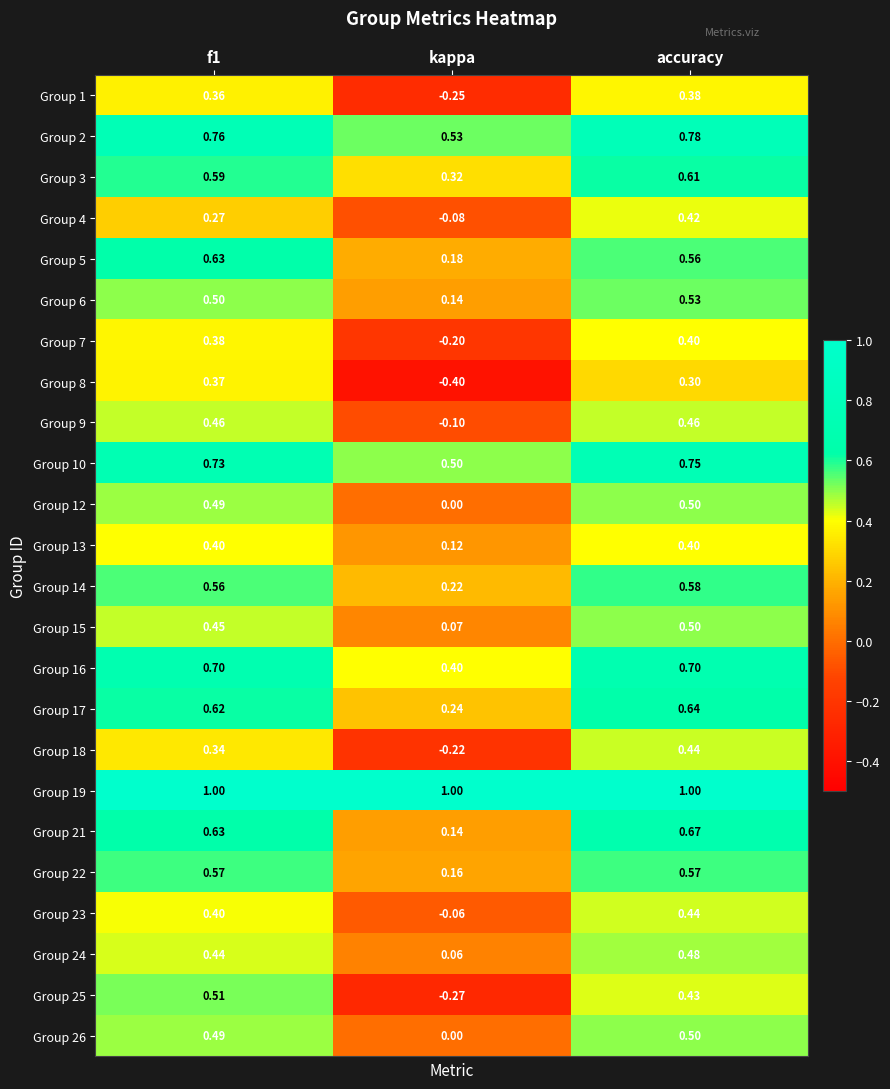

Which label corresponds to the smallest value in the chart?

kappa